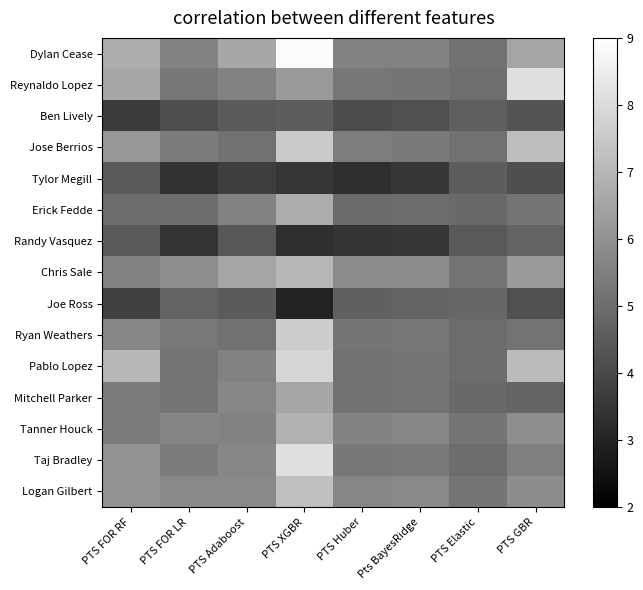

What is the total value across all series at PTS FOR RF?

81.9